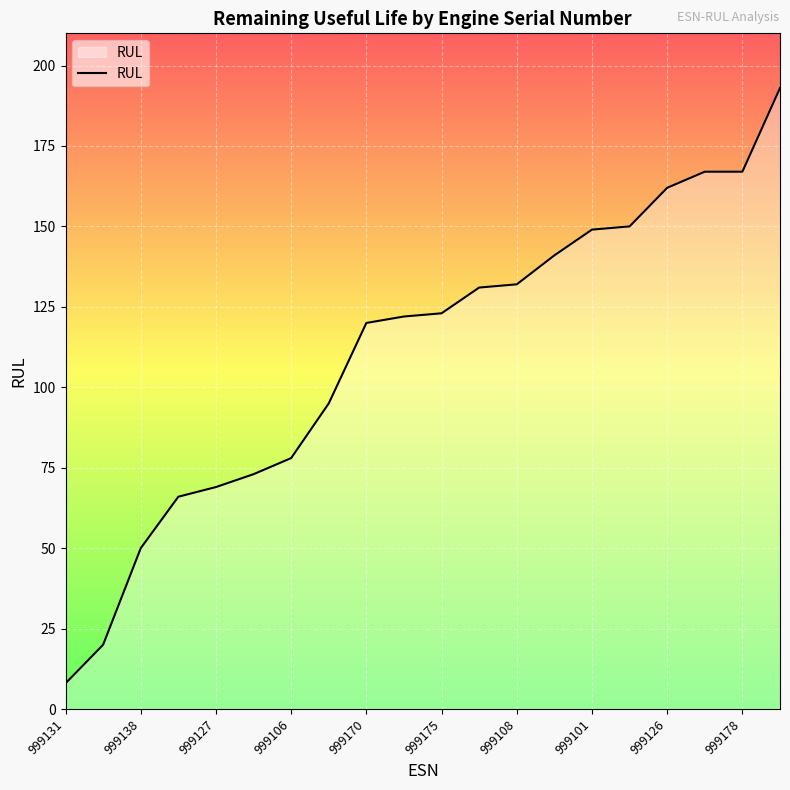

What is the greatest value displayed?

193